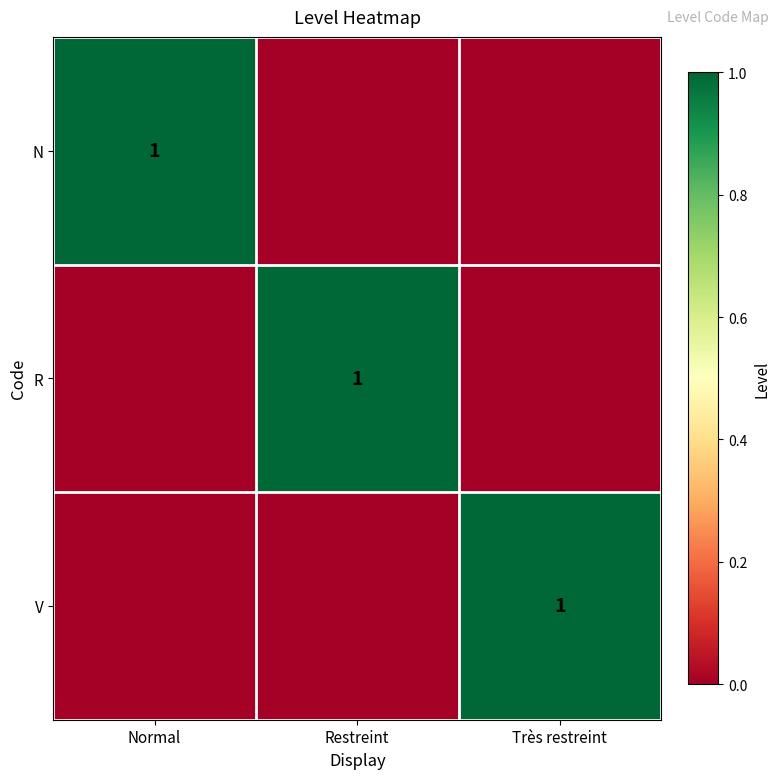

How many distinct data groups are displayed?

3